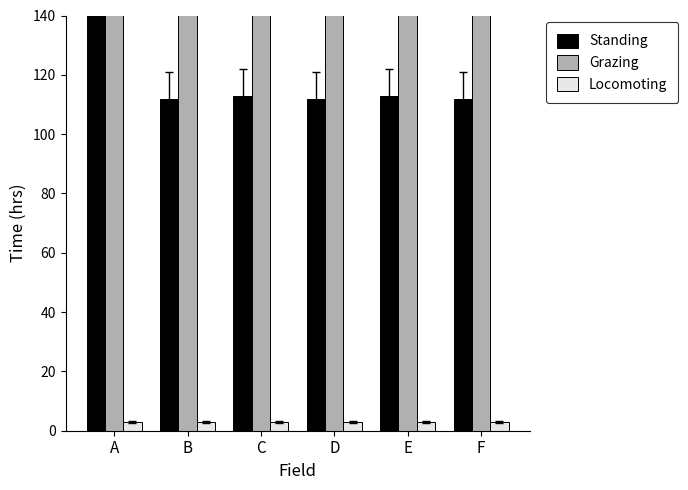

At which label does Standing reach its peak?

A